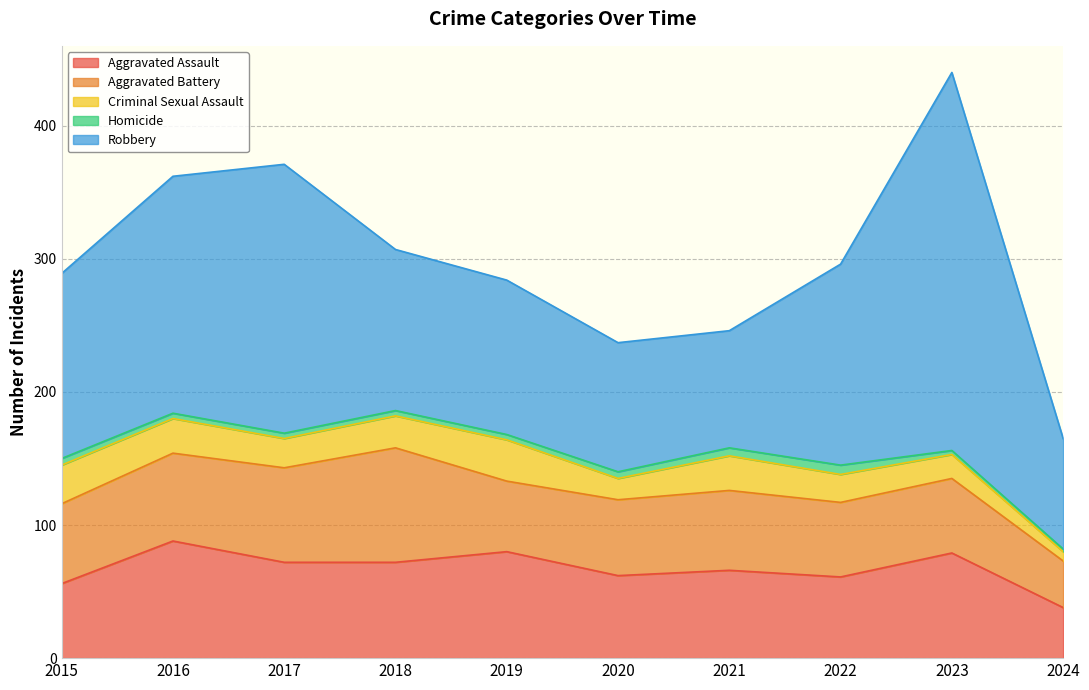

At which category does Aggravated Battery reach its first local valley?

2019